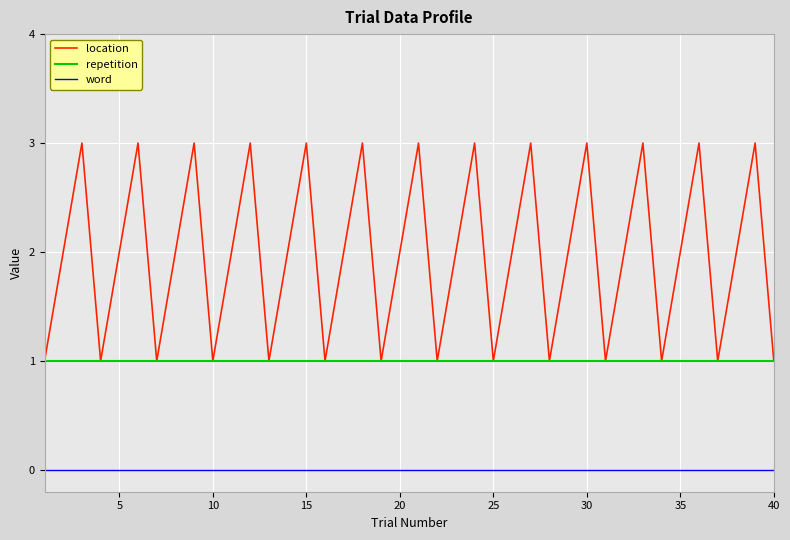

Which series has the largest range (max minus min)?

location